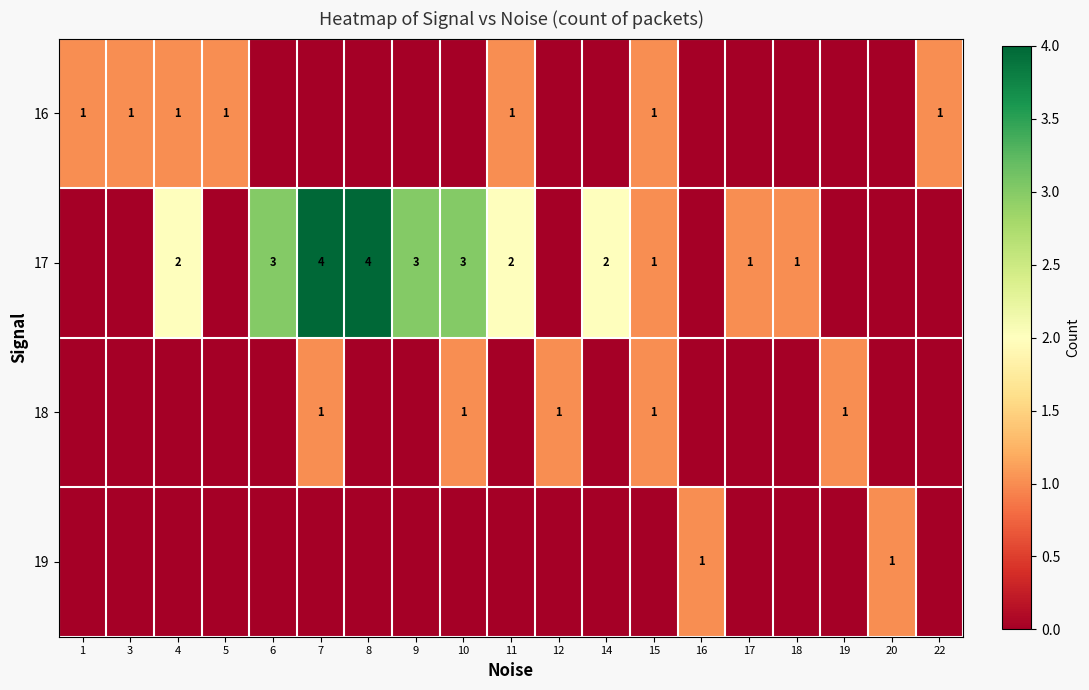

True or false: 16 has a value of 1 at 5.

True